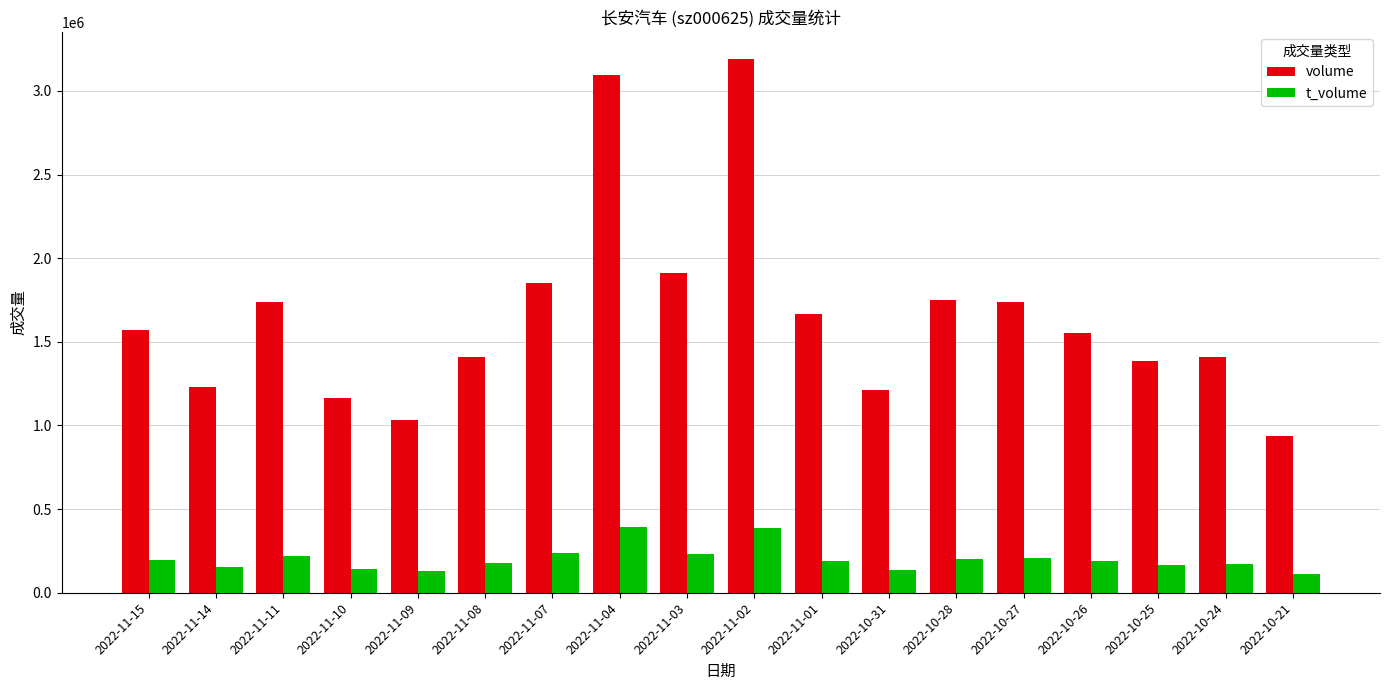

Which series has the widest spread of values?

volume